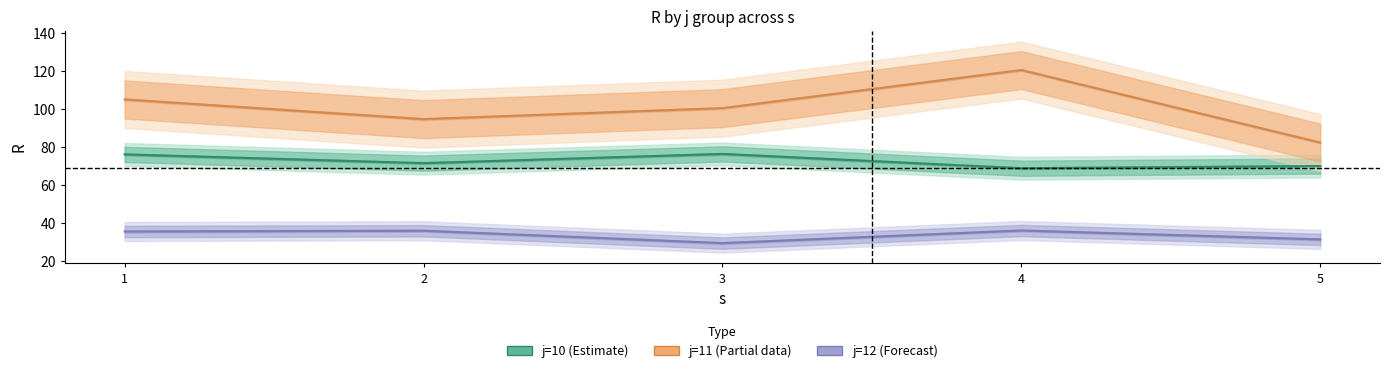

At which category is the sum across all series the highest?

4